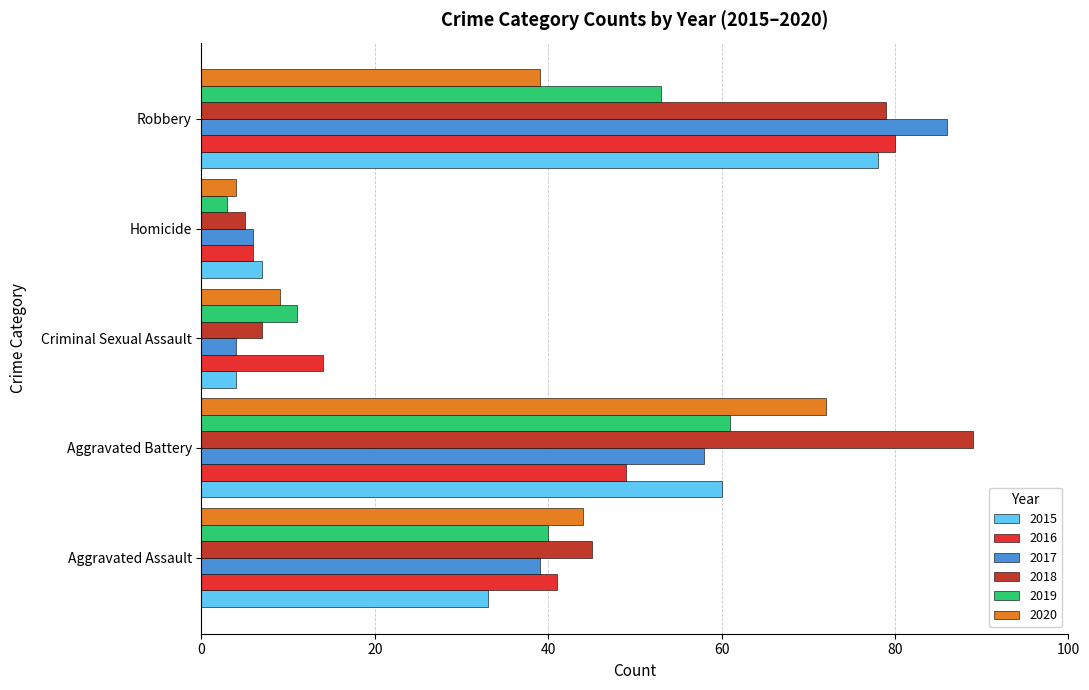

The 2020 series shows 22 at Aggravated Battery. True or false?

False